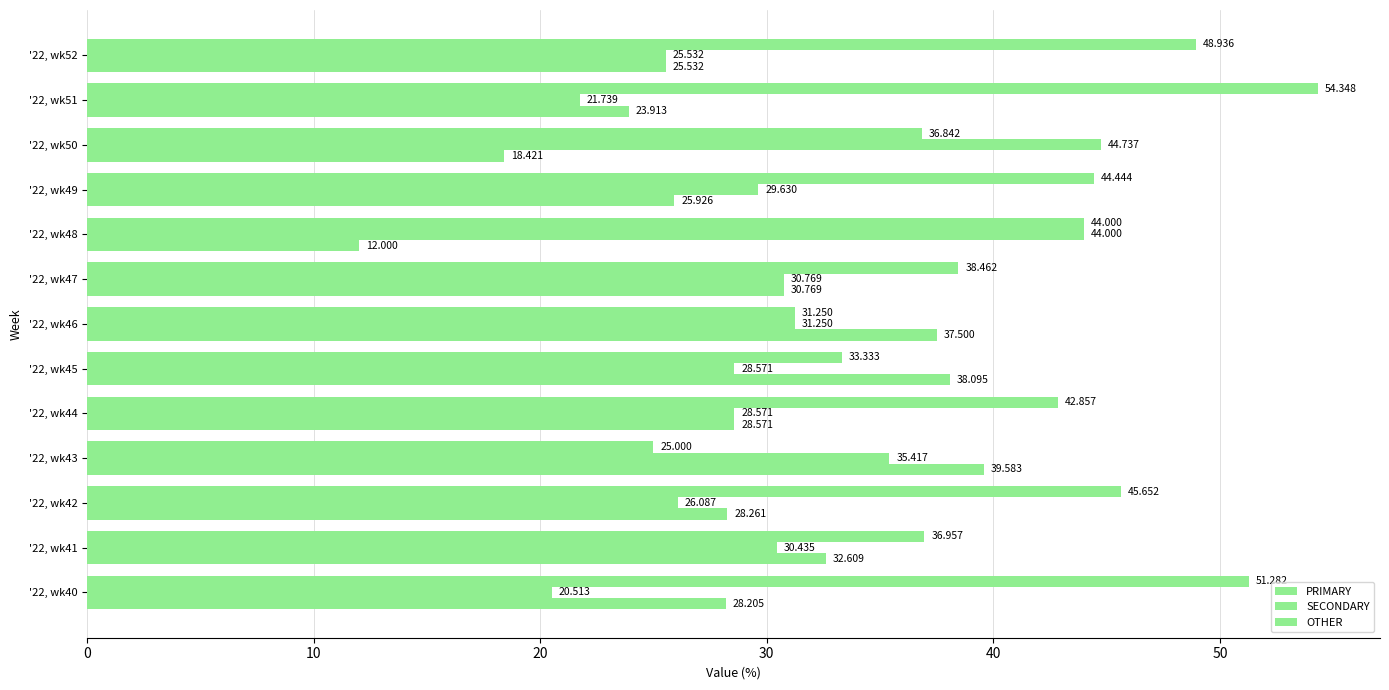

How many data points in SECONDARY are above 29?

7